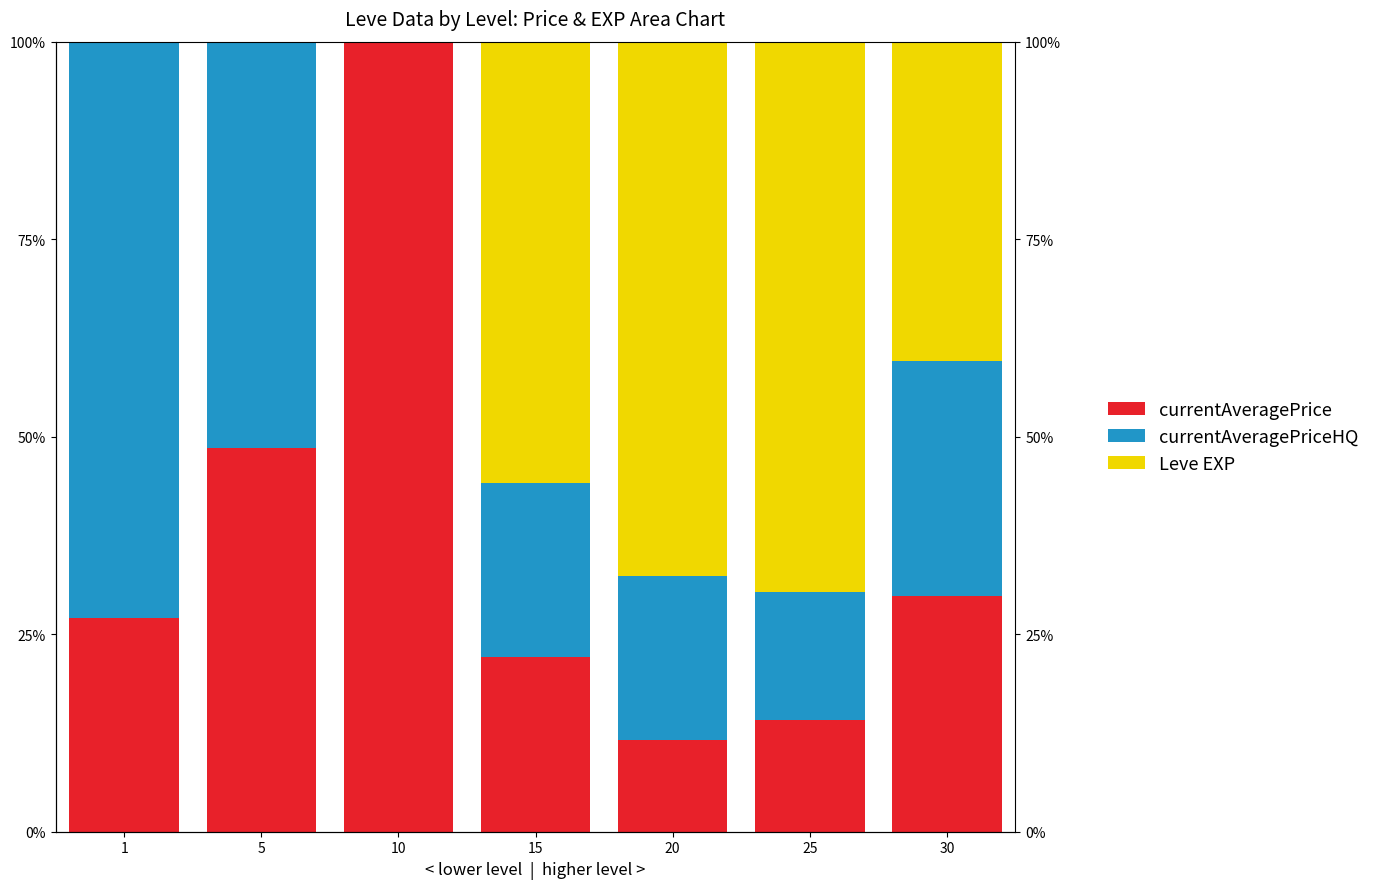

At how many categories does at least one series exceed 56?

4